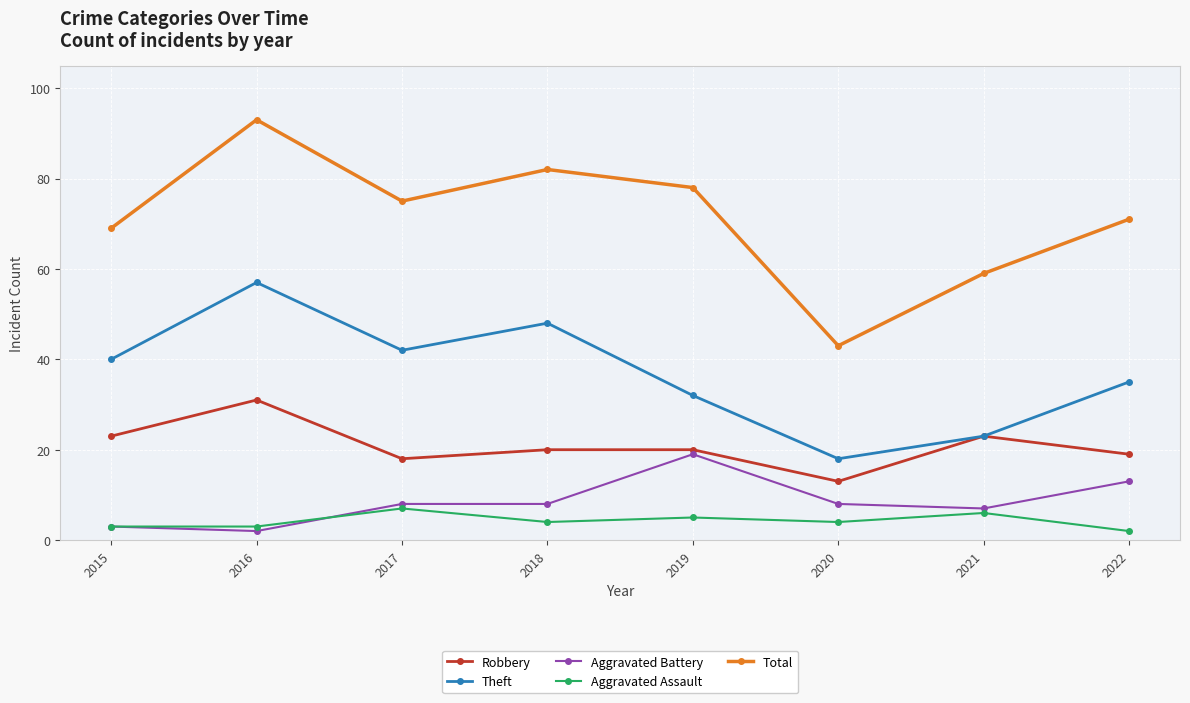

How many interior local valleys does the Total series have?

2